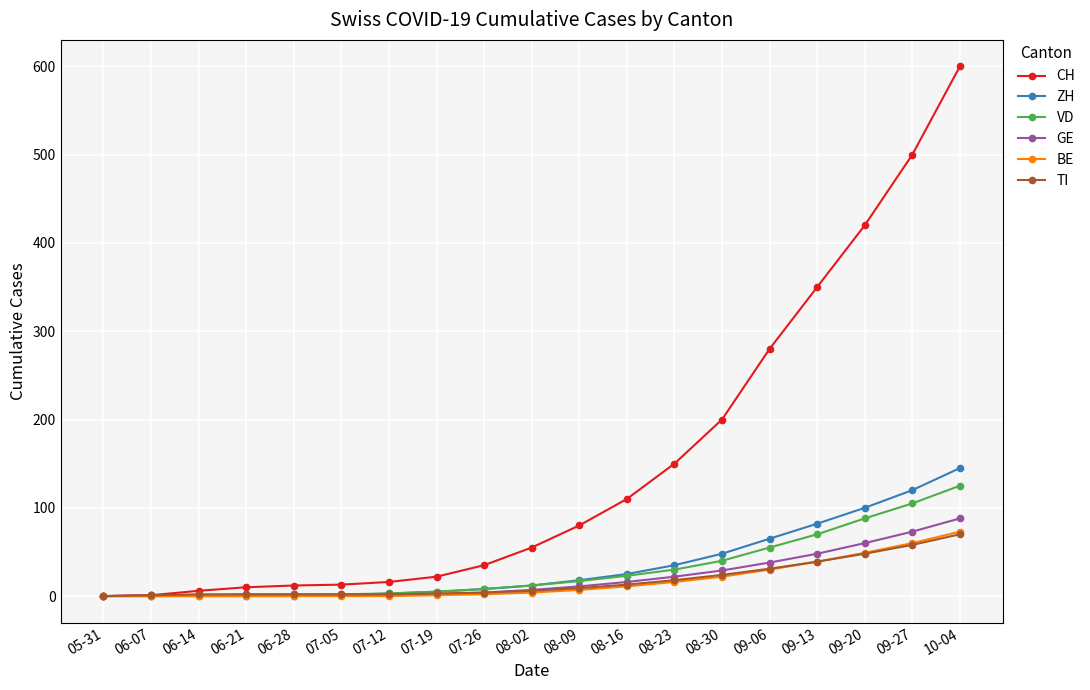

Between 07-19 and 10-04, which series saw the biggest shift?

CH